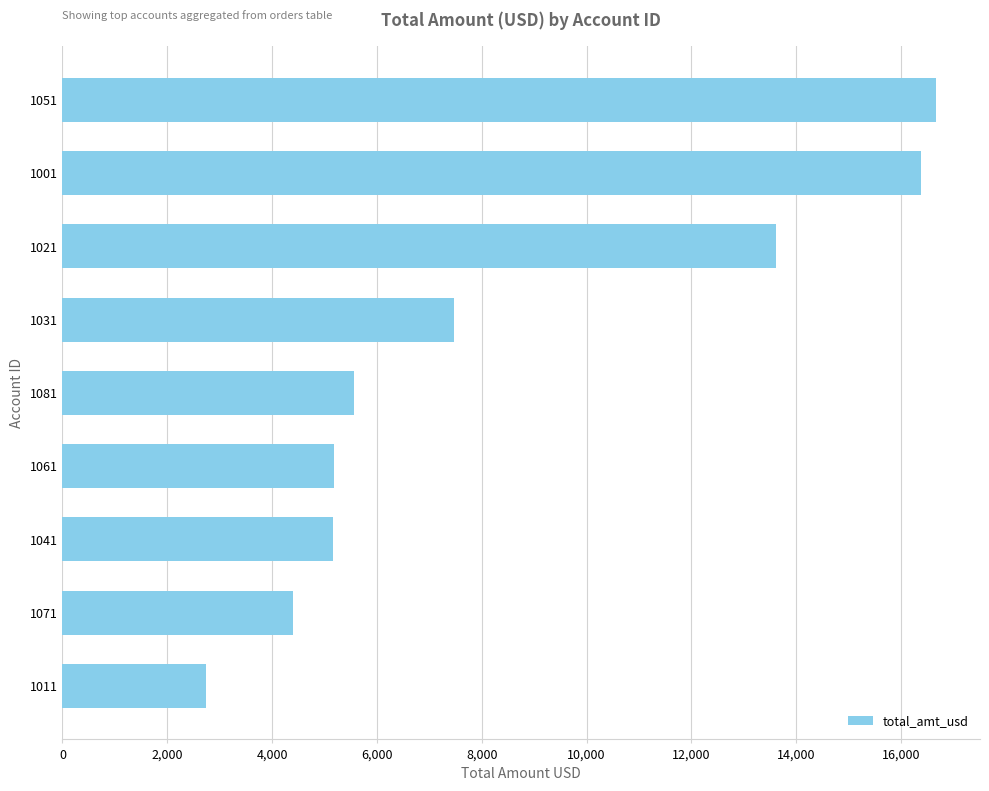

How many values exceed 5571?

5